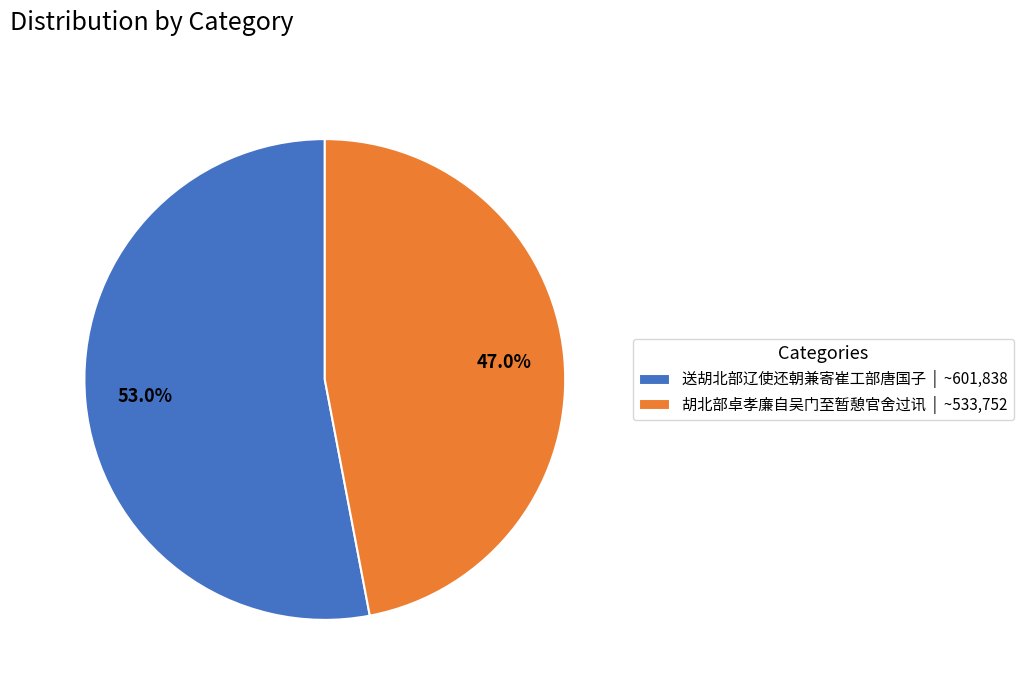

Between 胡北部卓孝廉自吴门至暂憩官舍过讯 | ~533,752 and 送胡北部辽使还朝兼寄崔工部唐国子 | ~601,838, which is larger?

送胡北部辽使还朝兼寄崔工部唐国子 | ~601,838